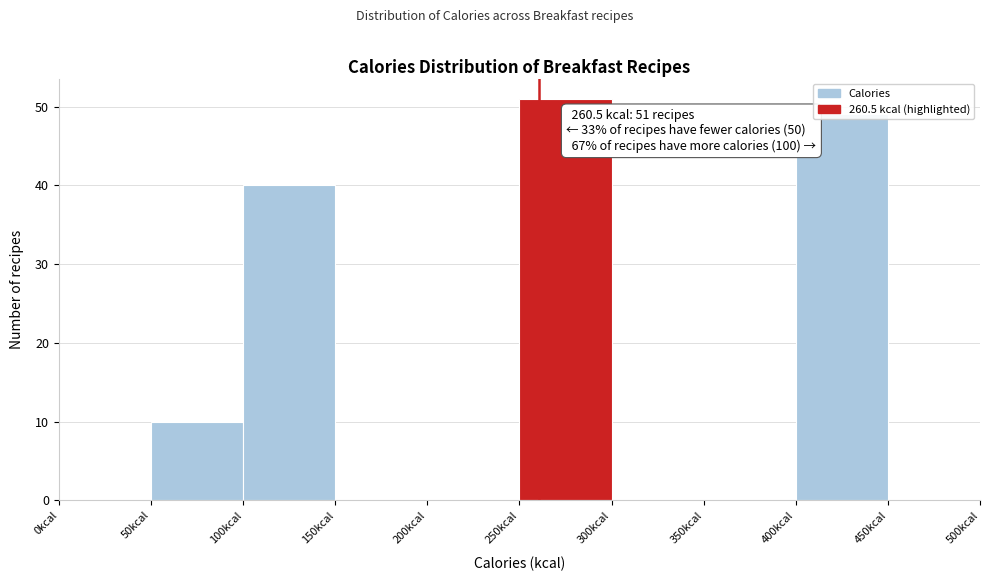

Over which range of the x-axis is the bar tallest?

250 to 300